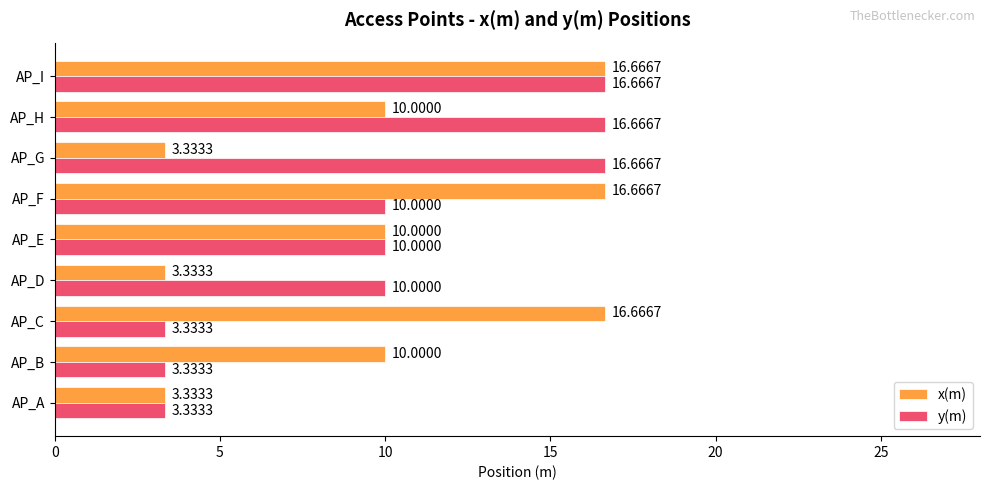

Rank the series at AP_H from lowest to highest value.

x(m), y(m)